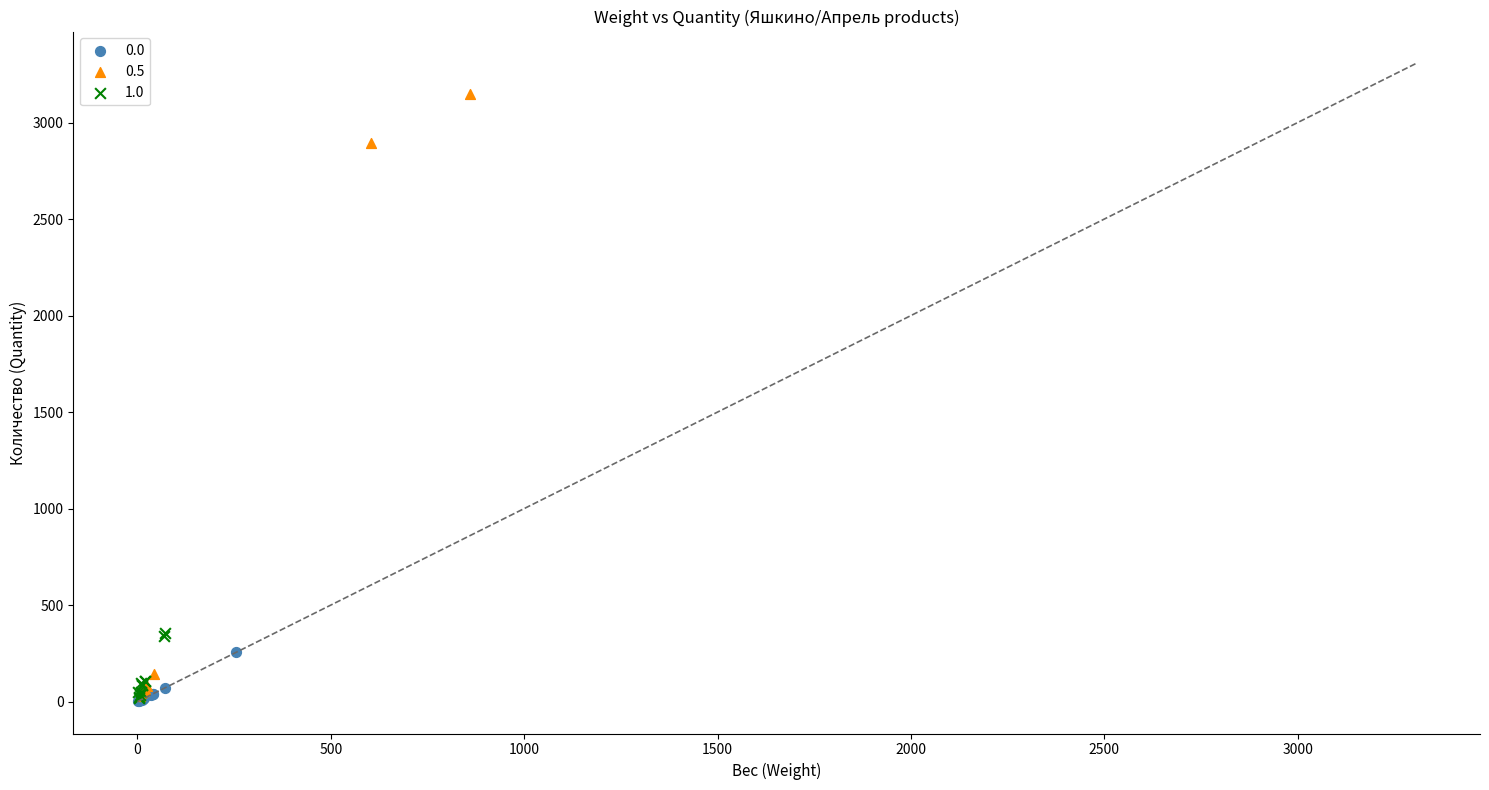

Which series contains the highest Y value?

0.5